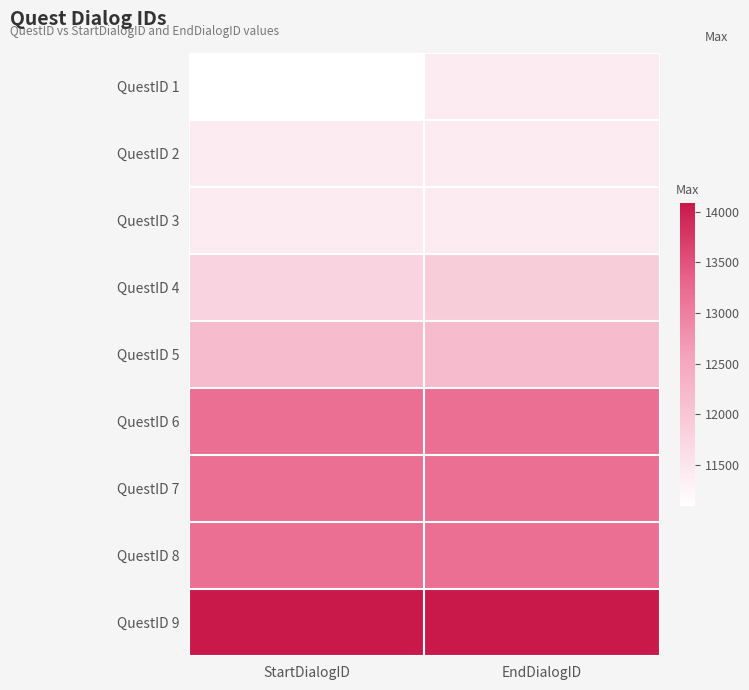

At which category is the sum across all series the highest?

EndDialogID